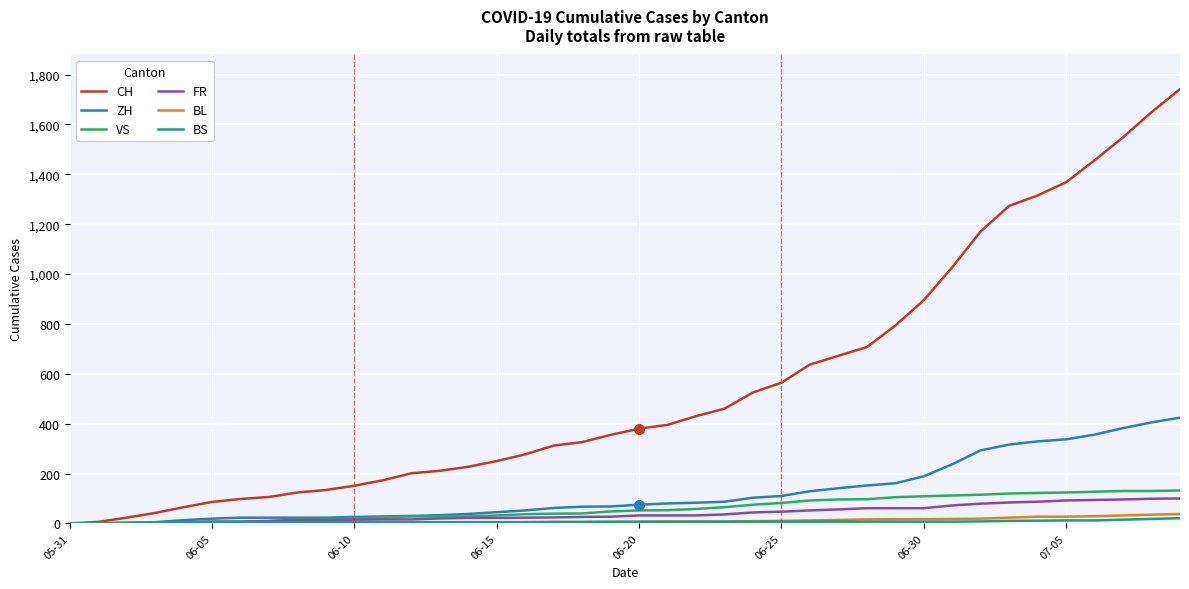

Which series has the largest total across all categories?

CH